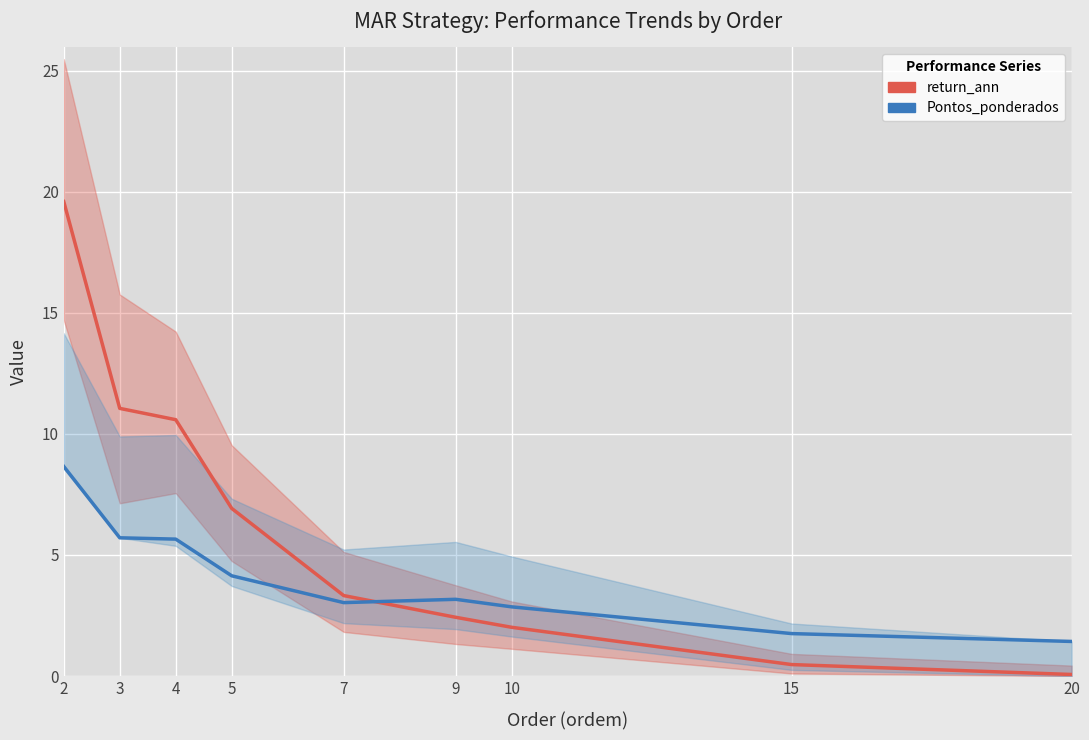

The return_ann series shows 9.4 at 5. True or false?

False